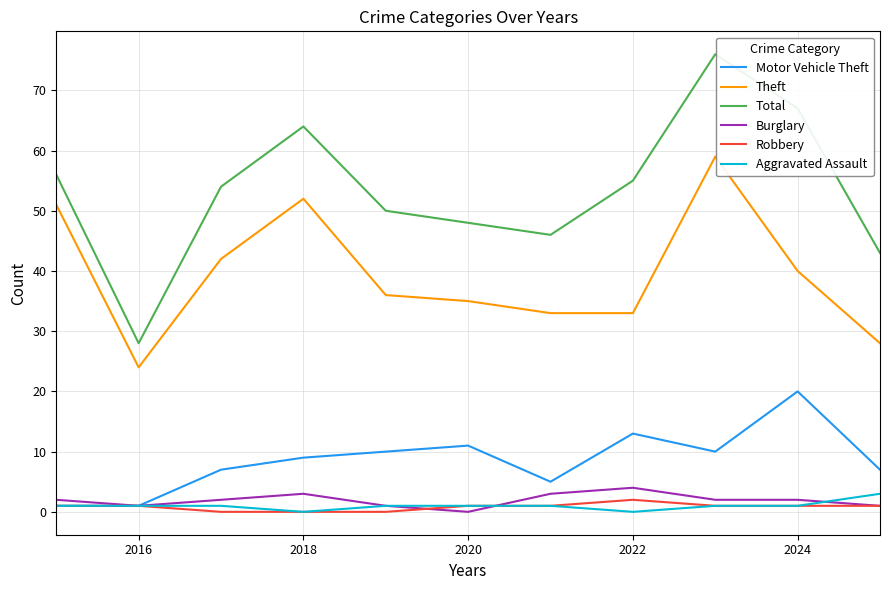

Is this an area chart (filled region under the line)?

No